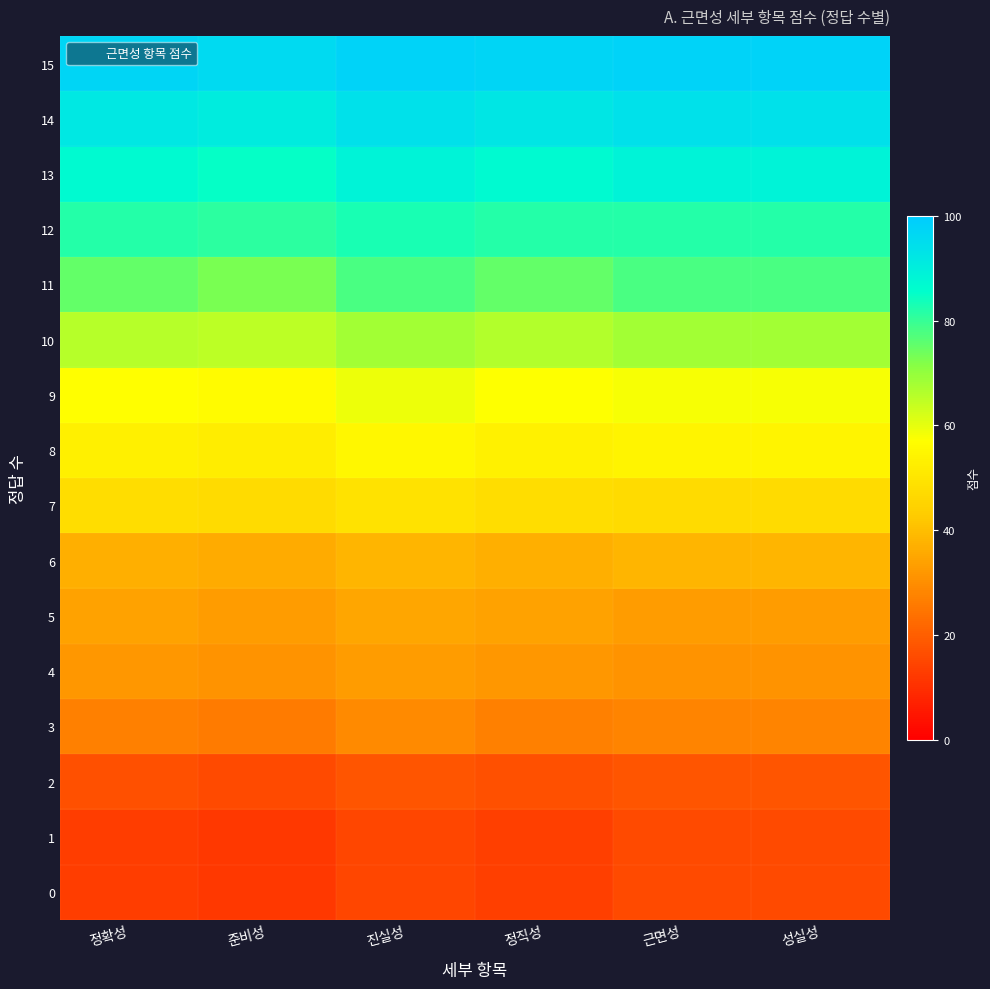

What is the difference between the highest and lowest values at 성실성?

82.0